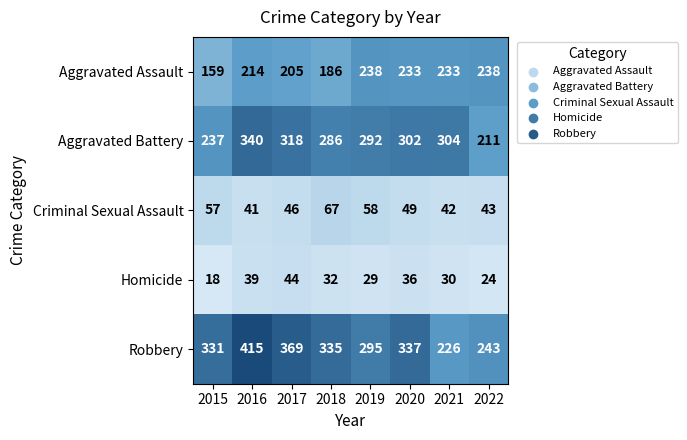

What is the smallest value displayed?

18